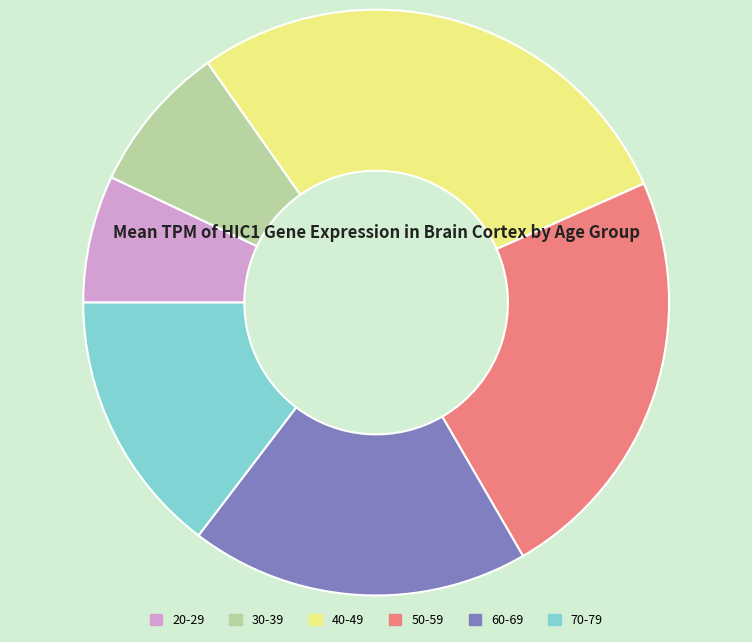

True or false: 20-29 accounts for 18% of the total.

False